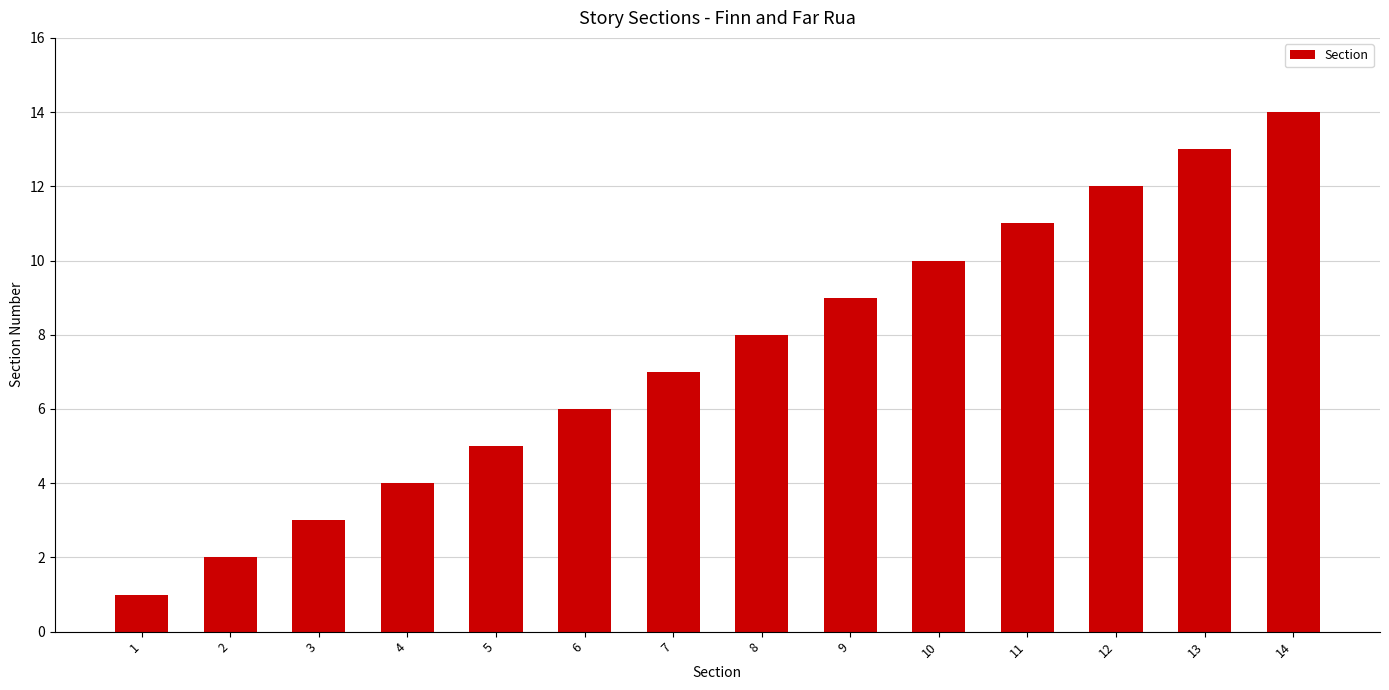

What is the difference between the maximum and minimum values?

13